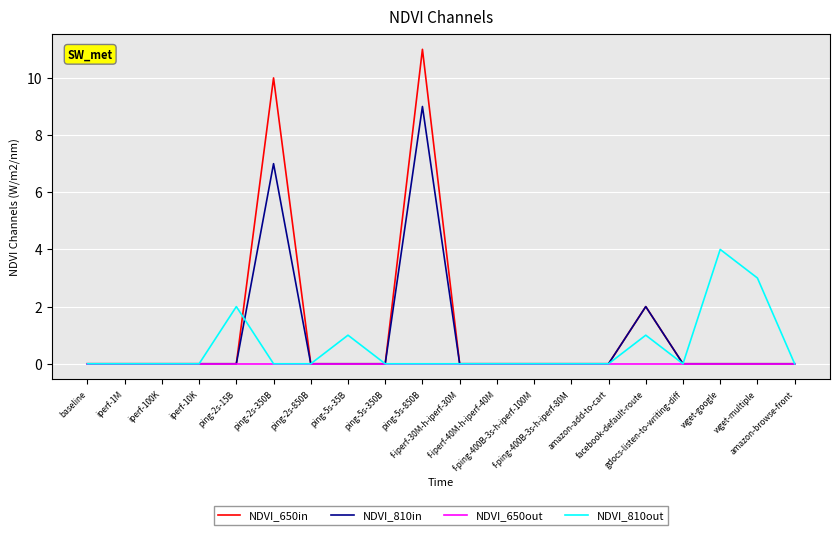

Which series has the largest range (max minus min)?

NDVI_650in